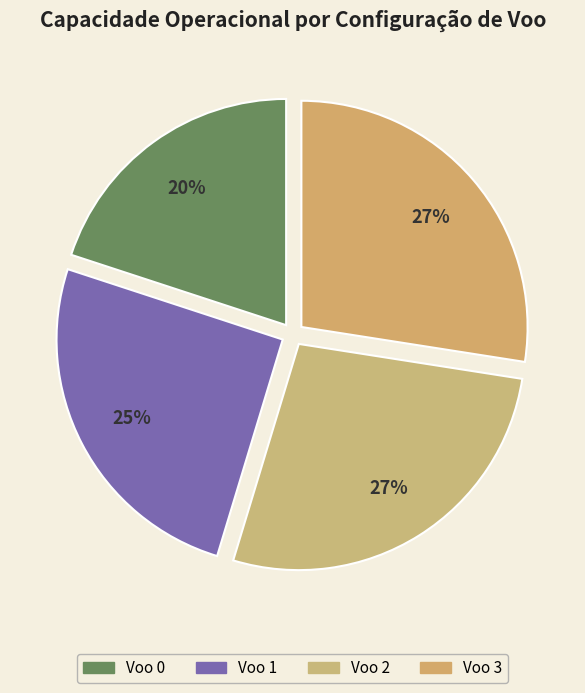

Does Voo 2 represent more than half of the total?

No